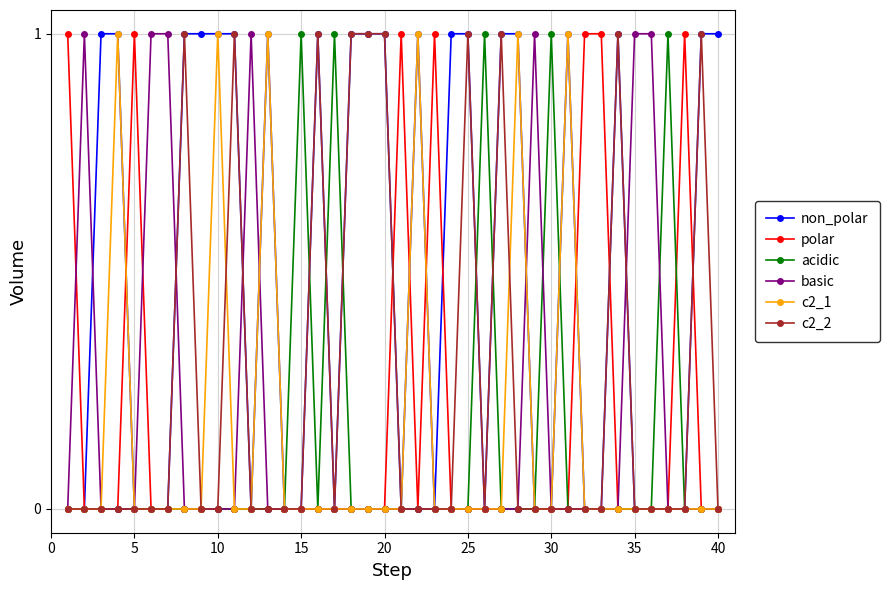

Which series has the largest total across all categories?

non_polar